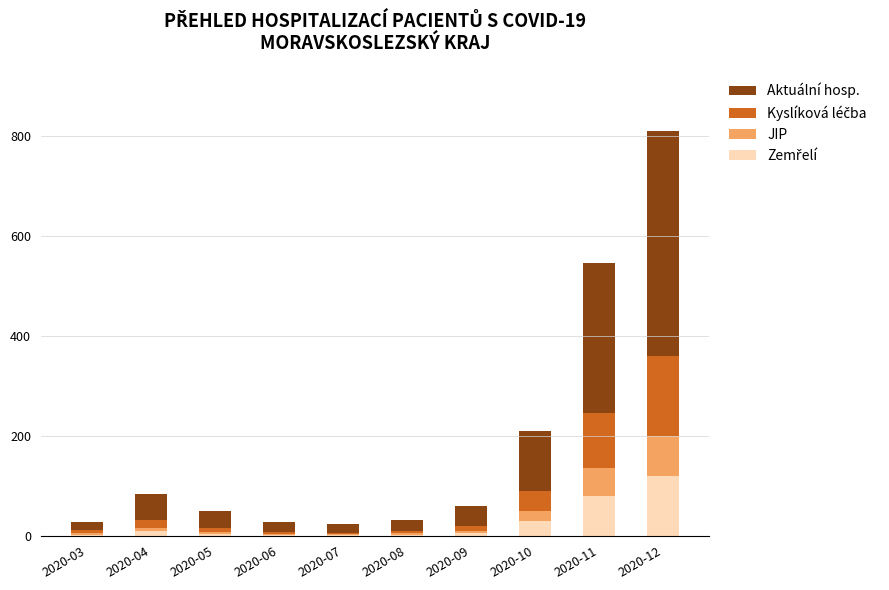

At which category is the sum across all series the highest?

2020-12